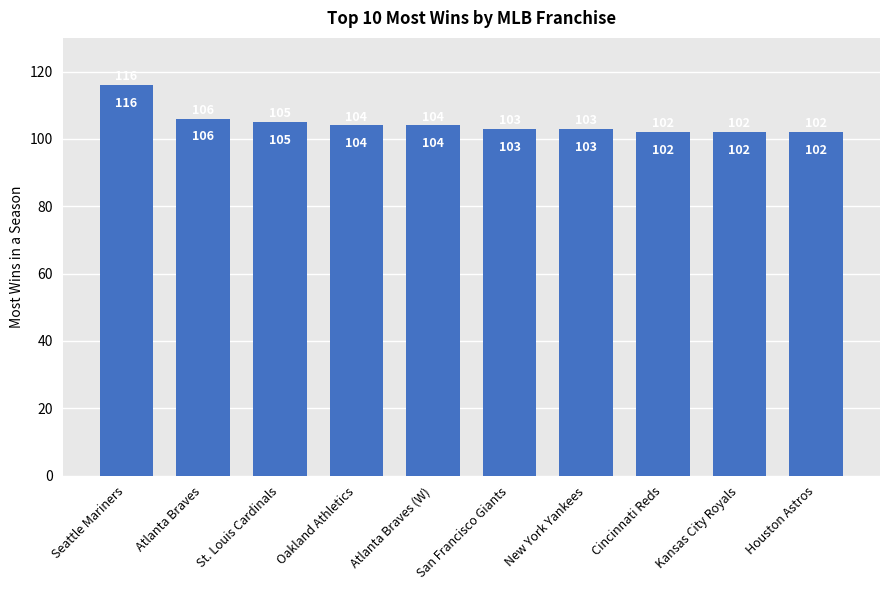

Reading left to right, what are all the values shown in this chart?

116	106	105	104	104	103	103	102	102	102